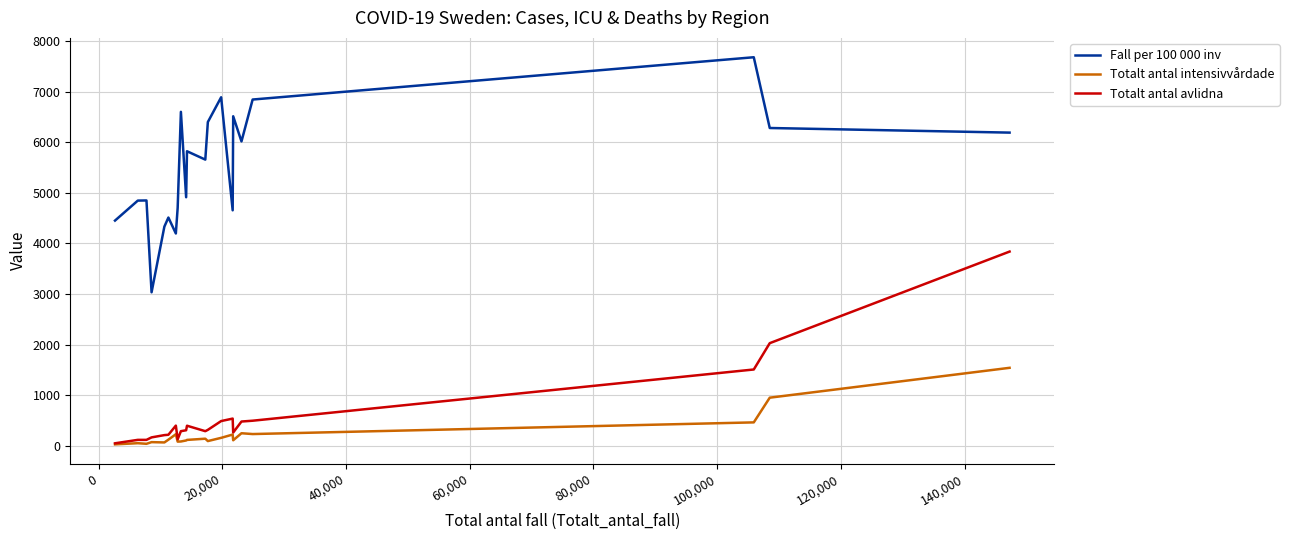

Rank the series by their maximum value, from lowest to highest.

Totalt antal intensivvårdade, Totalt antal avlidna, Fall per 100 000 inv